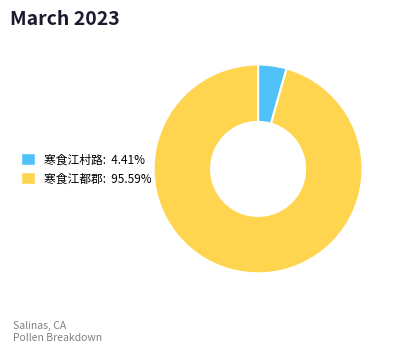

Does any single category account for the majority?

Yes